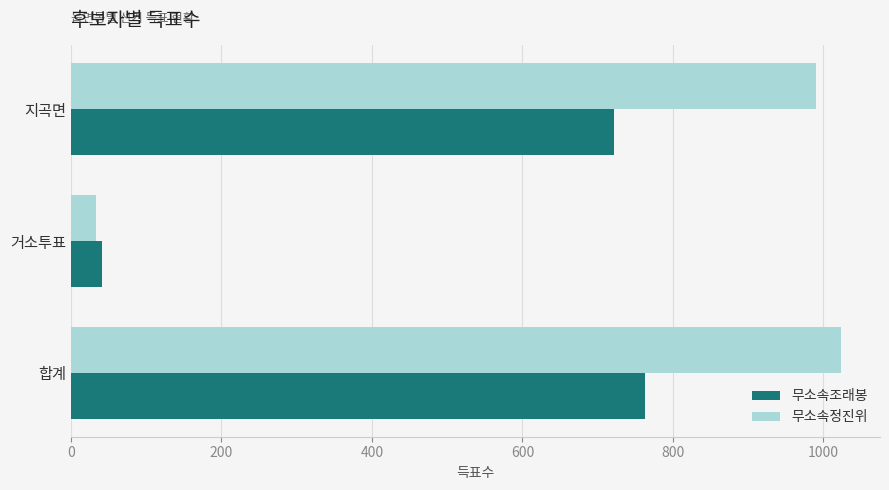

Is it true that 무소속조래봉 equals 1236 at 지곡면?

False